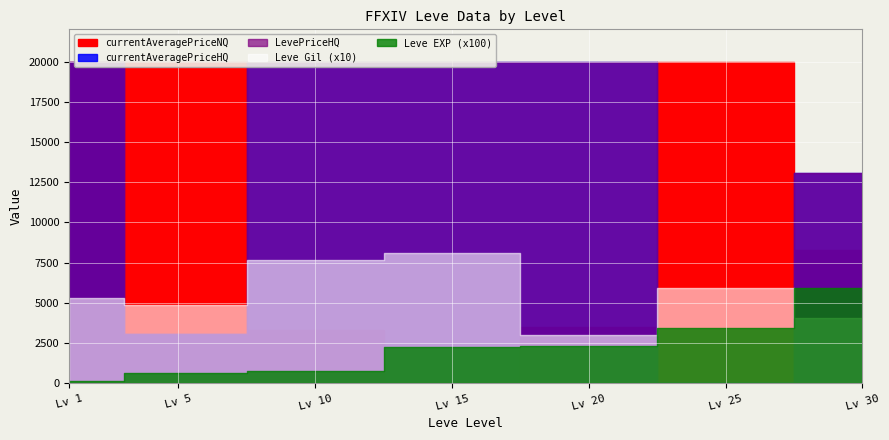

What is the approximate value of currentAveragePriceHQ at 5, to the nearest 50?

10000